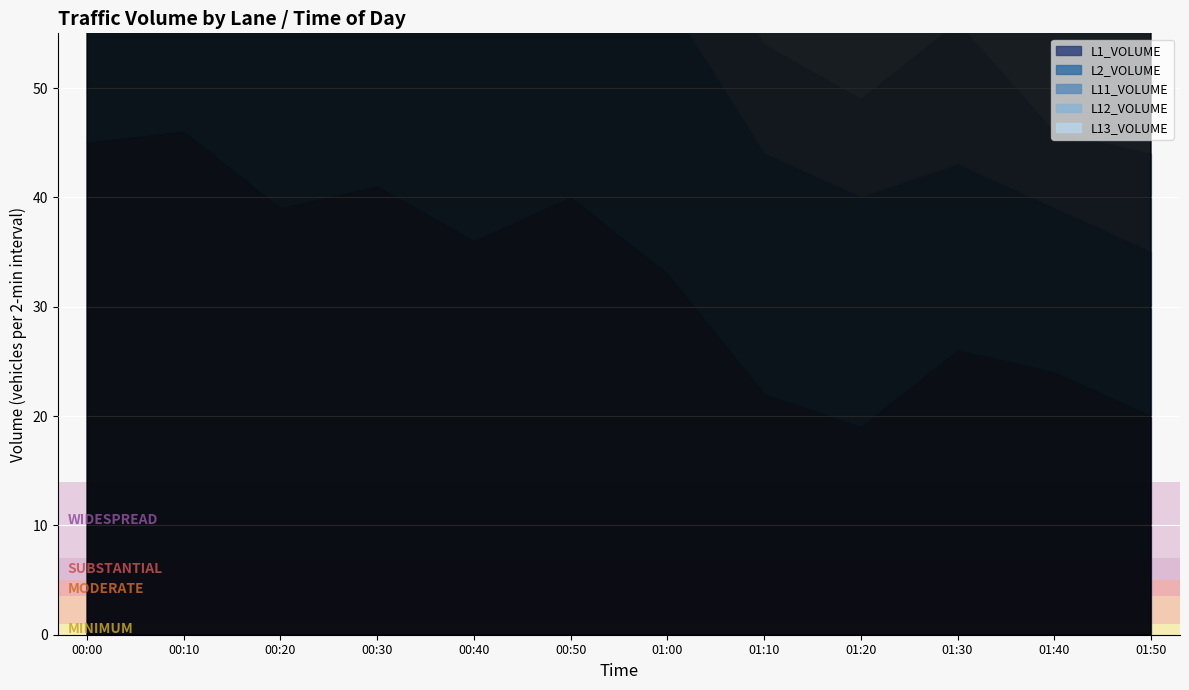

Which series ends up on top after the final intersection of L12_VOLUME and L11_VOLUME?

L12_VOLUME